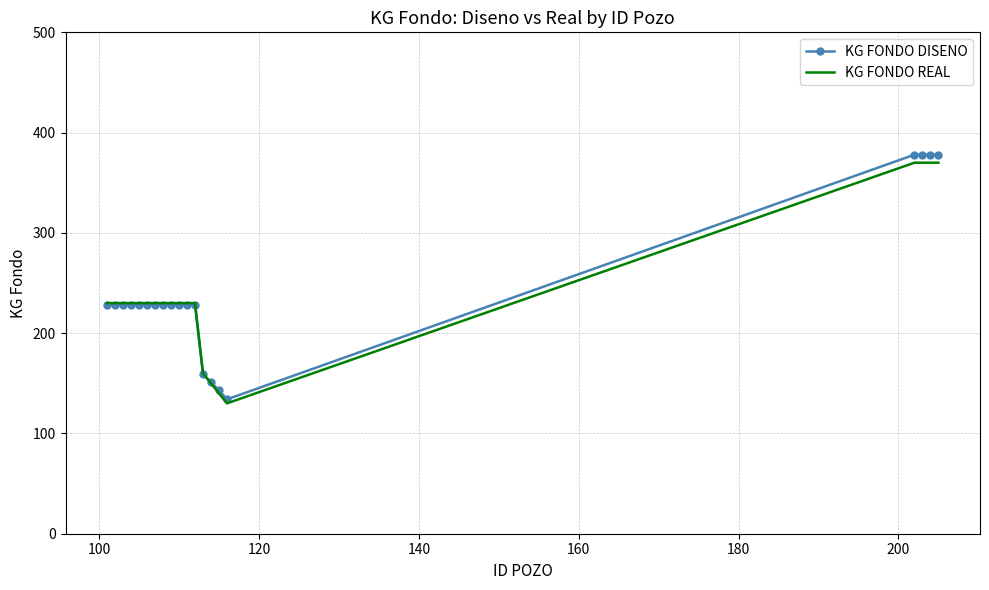

At how many categories does at least one series exceed 203?

16